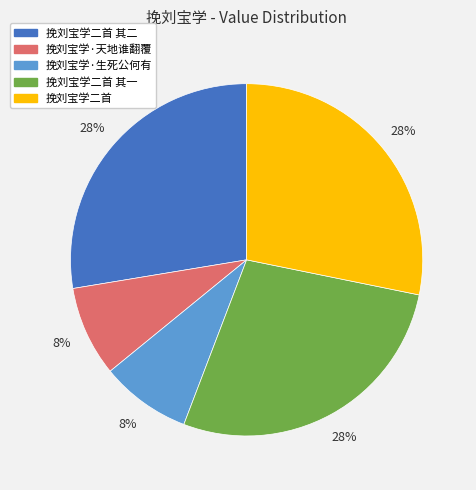

Approximately how many times larger is the value at 挽刘宝学二首 其一 compared to 挽刘宝学二首 其二?

1.0